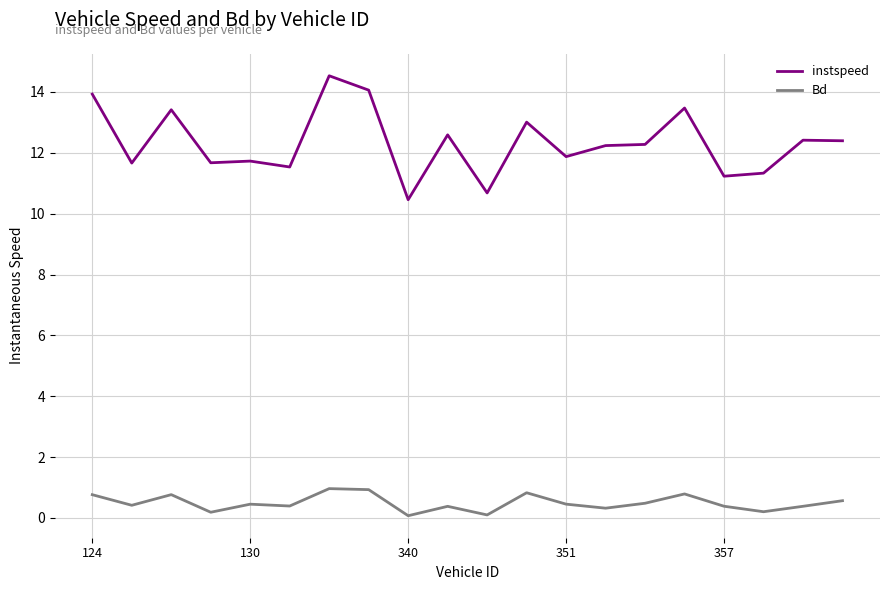

True or false: instspeed and Bd intersect in this chart.

False